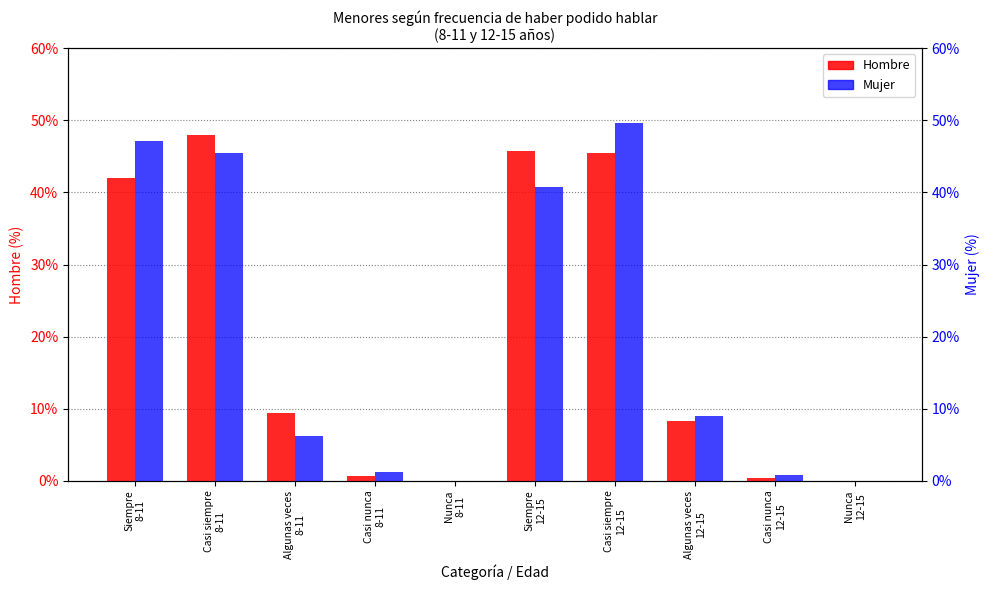

Between Casi nunca
12-15 and Casi siempre
8-11, which is larger?

Casi siempre
8-11